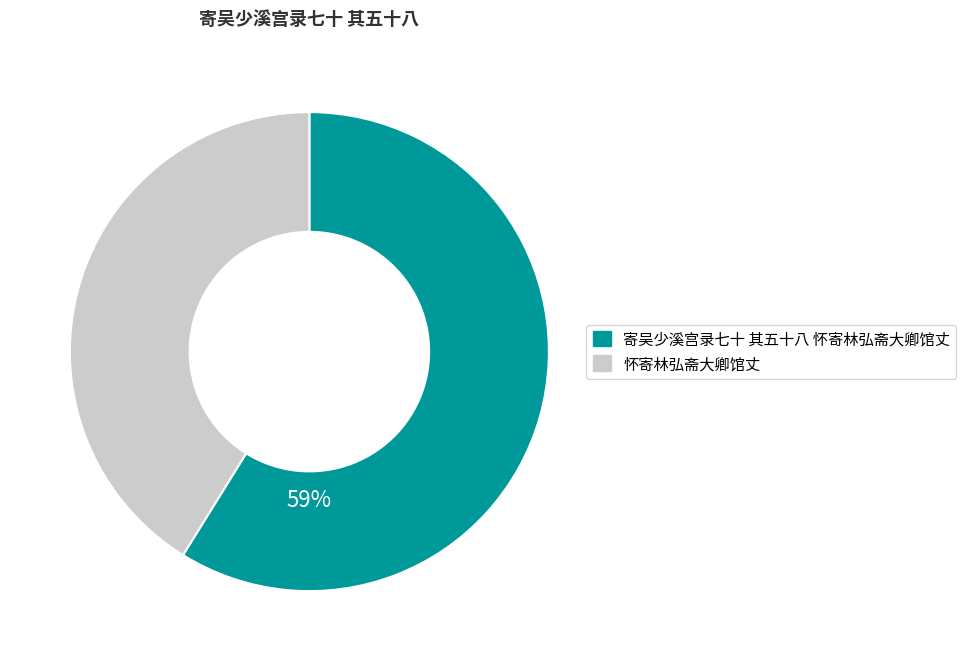

Does 怀寄林弘斋大卿馆丈 represent more than half of the total?

No